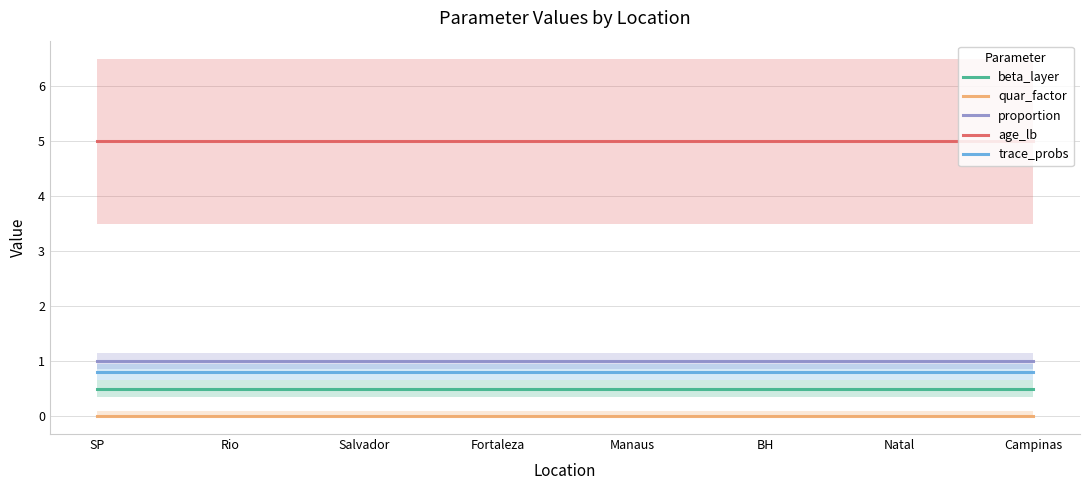

At how many categories does at least one series exceed 4?

8